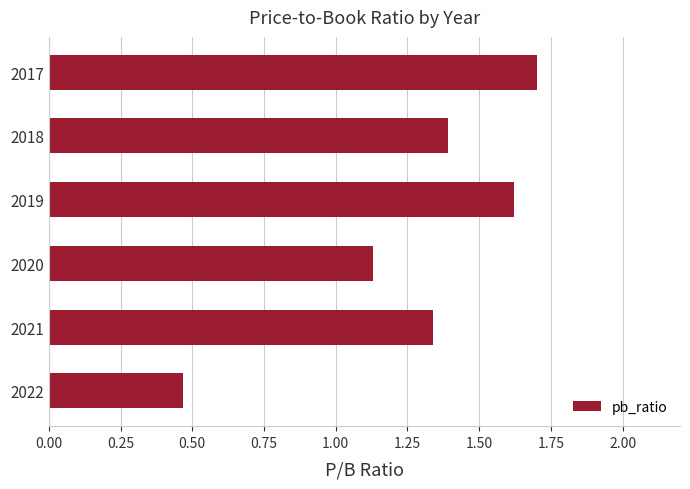

Which has a higher value, 2019 or 2020?

2019